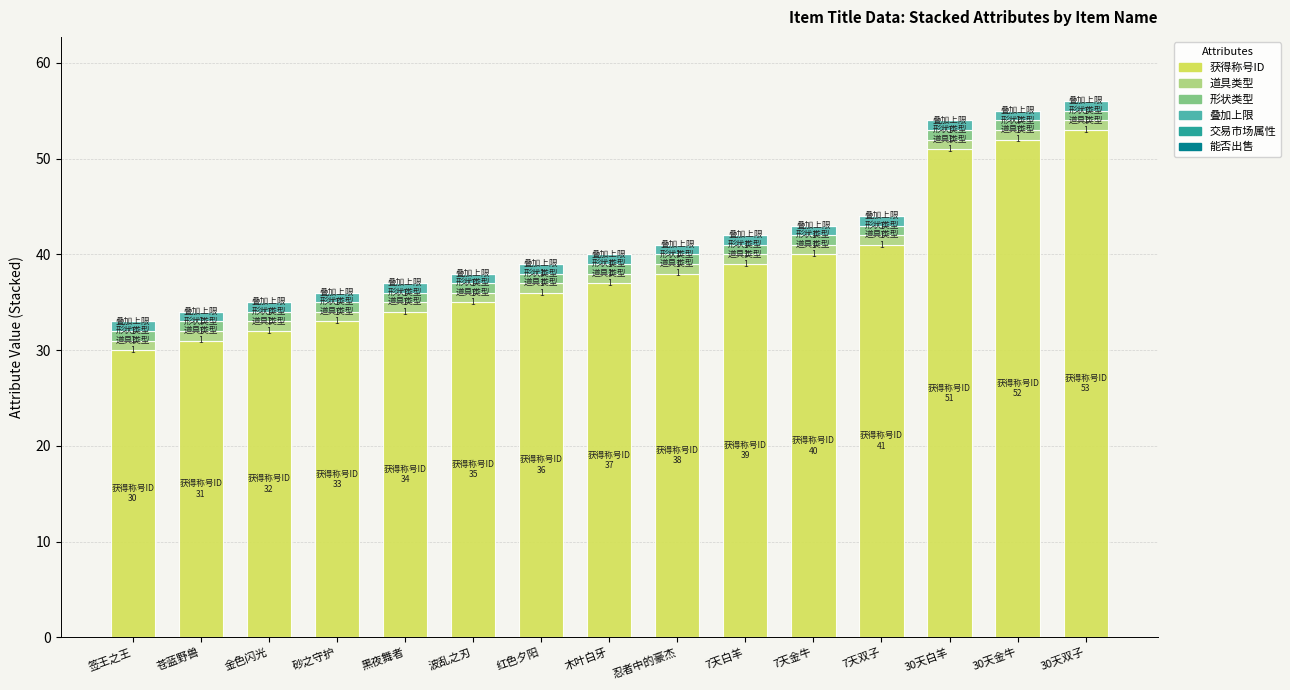

The 获得称号ID series shows 40 at 7天金牛. True or false?

True